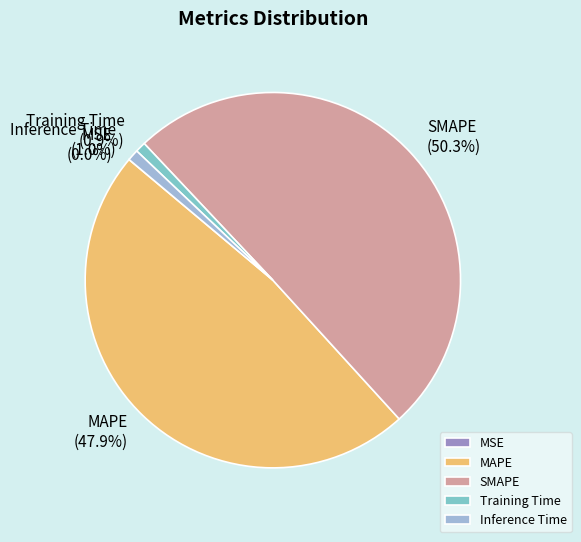

Which has a higher value, SMAPE or Training Time?

SMAPE